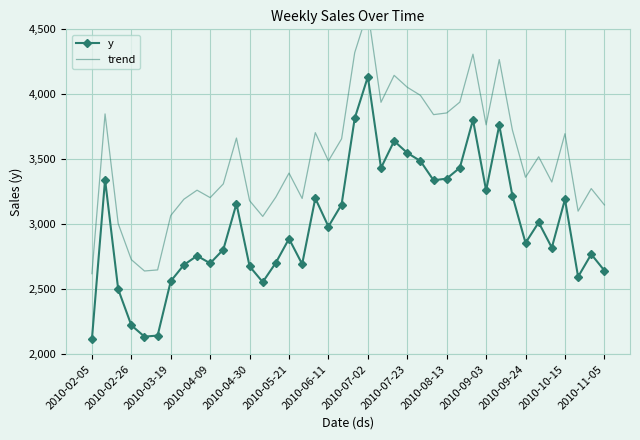

What is the value of the trend point at the 5th from the left?

2640.2